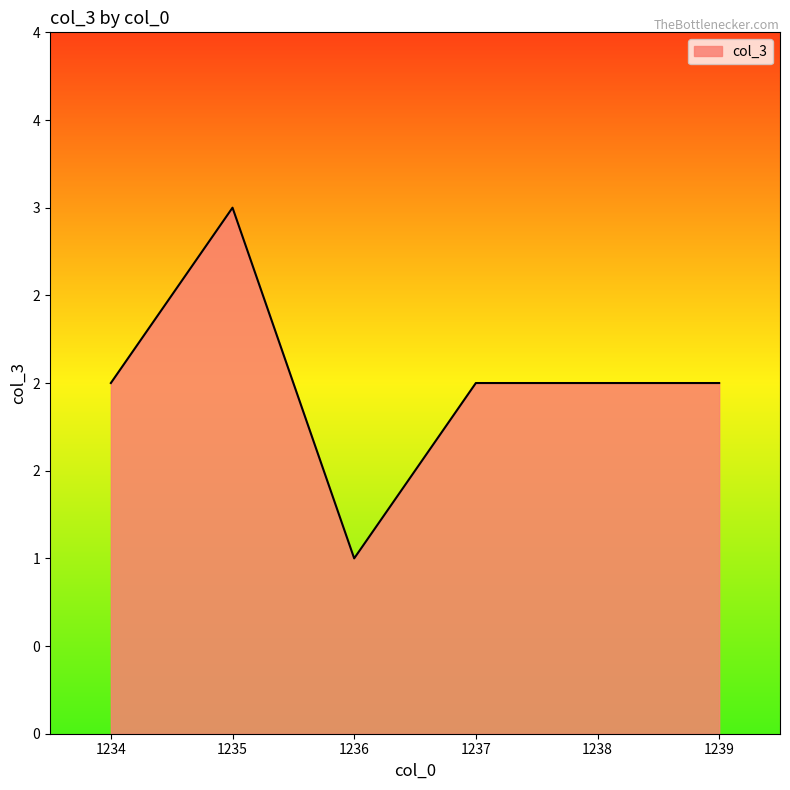

Is this an area chart (filled region under the line)?

Yes